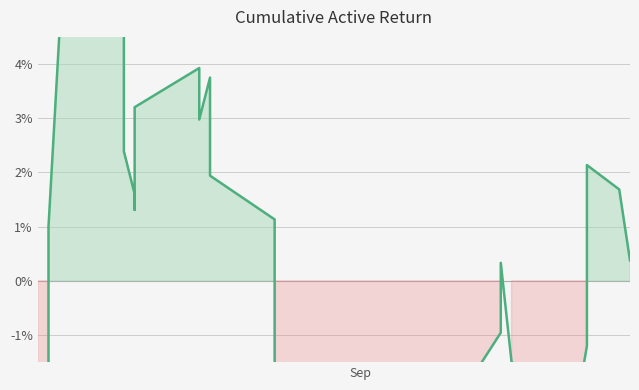

True or false: the data shows -0.1 at Sep.

False